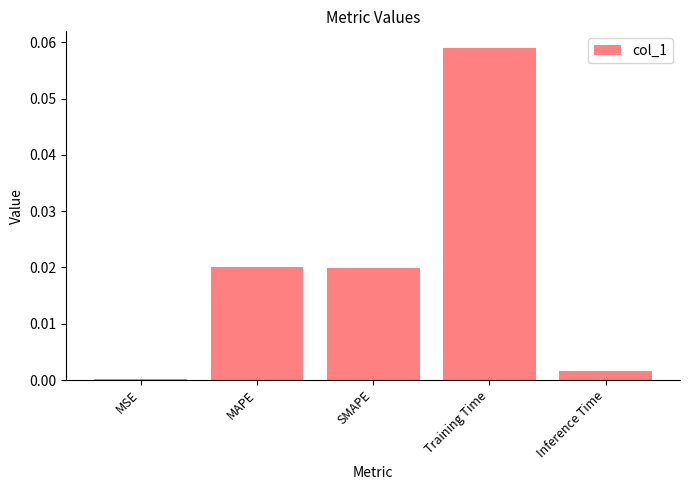

At which category does the chart reach its minimum across all series?

MSE